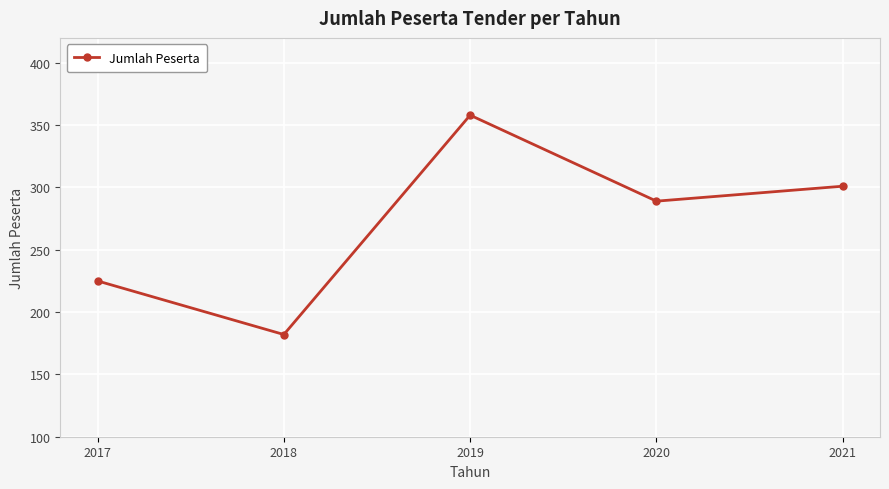

Rank the categories by value from lowest to highest.

2018, 2017, 2020, 2021, 2019